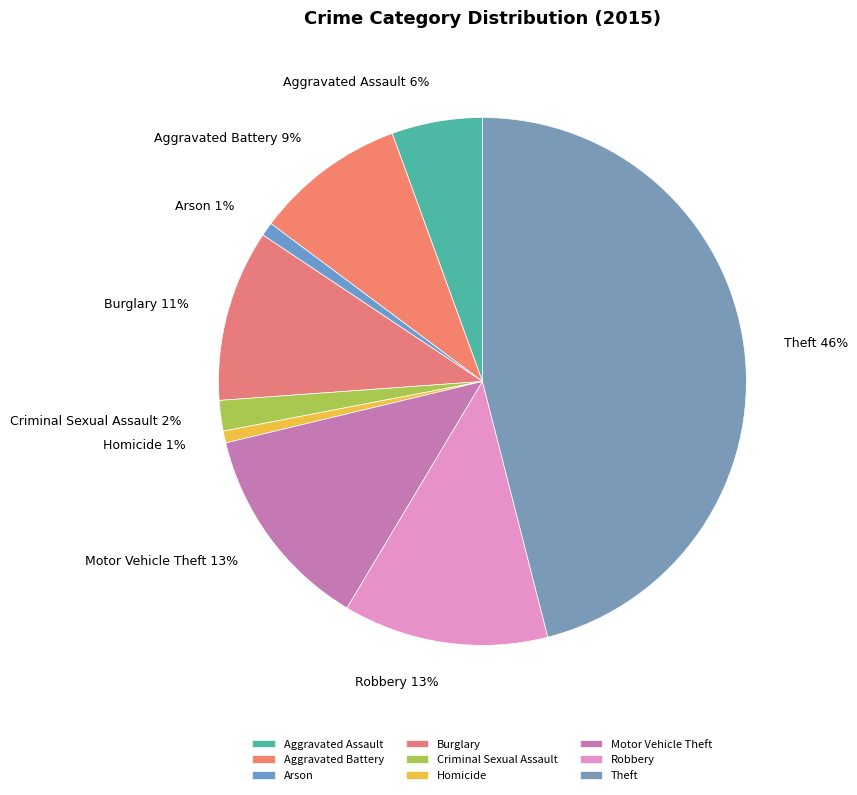

To the nearest percent, what is the combined percentage of Criminal Sexual Assault and Homicide?

3%